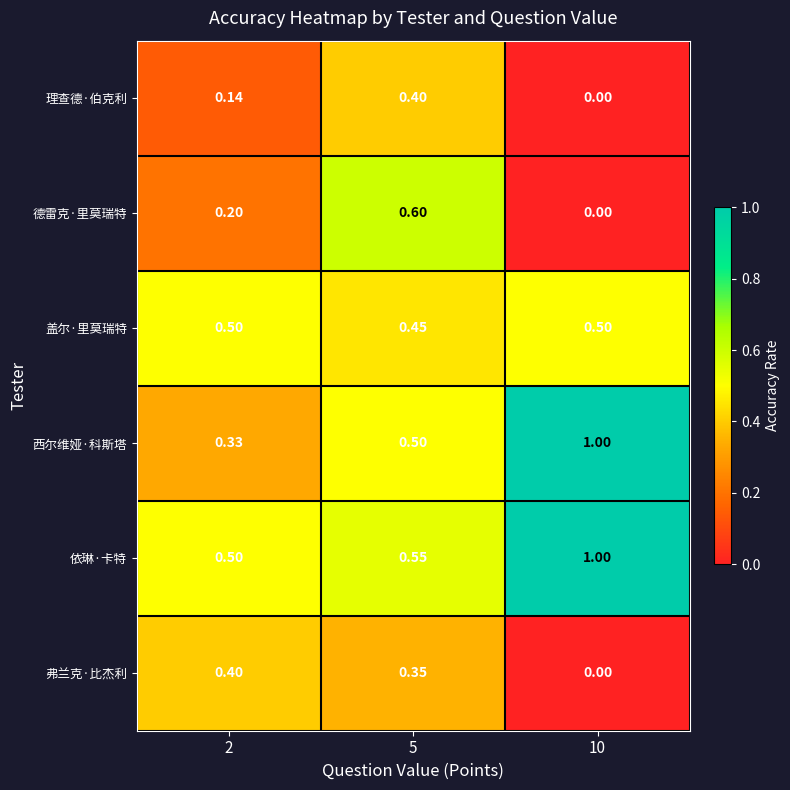

Which series has the largest range (max minus min)?

西尔维娅·科斯塔